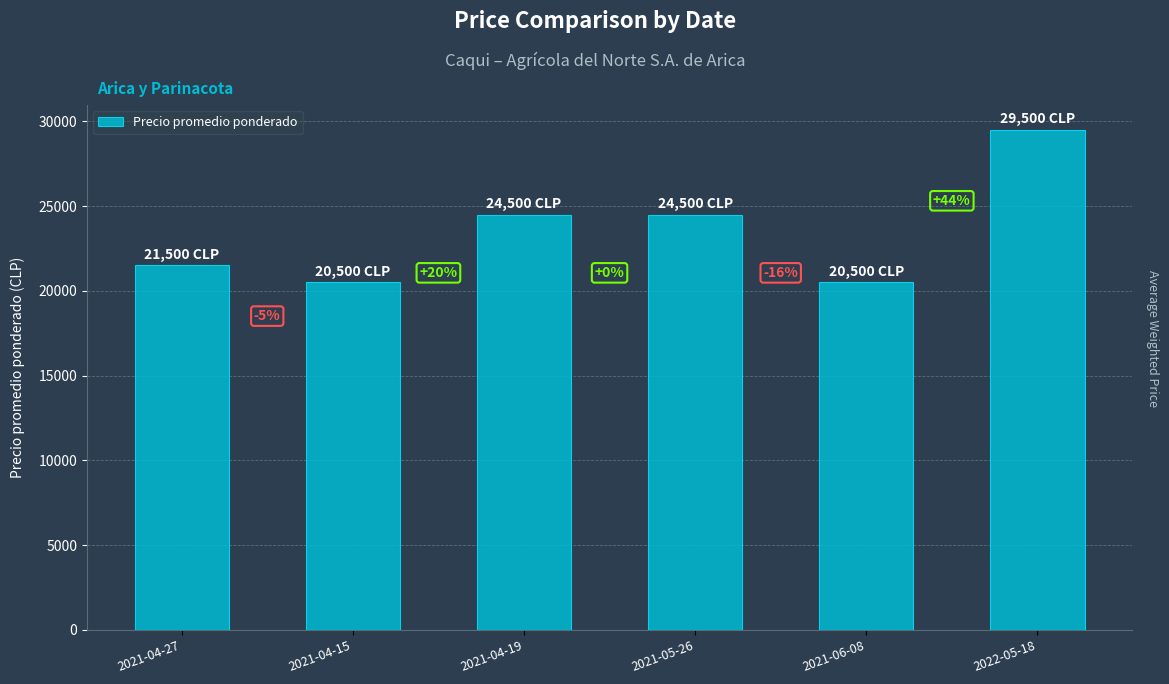

How many values are between 20500 and 24500?

5